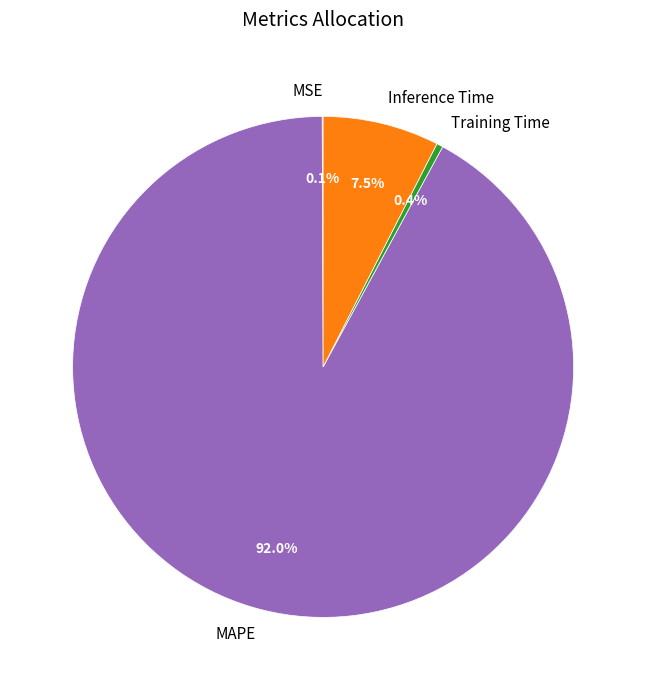

How much of the chart is everything except Training Time?

99.6%